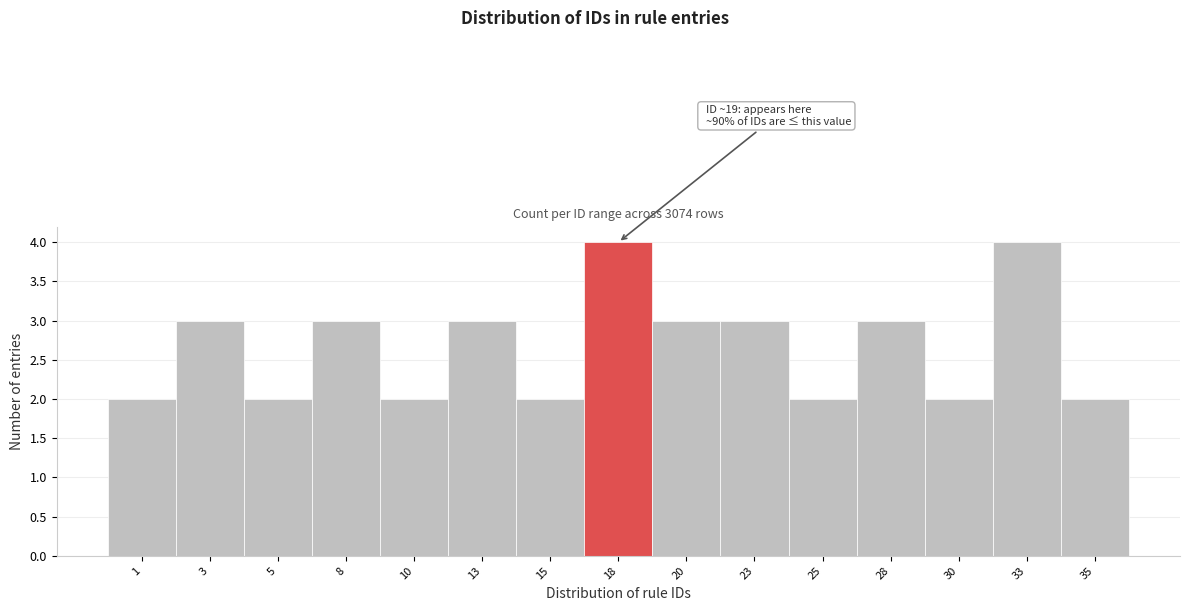

Reading right to left, list all the values displayed in this chart.

35=2	33=4	30=2	28=3	25=2	23=3	20=3	18=4	15=2	13=3	10=2	8=3	5=2	3=3	1=2